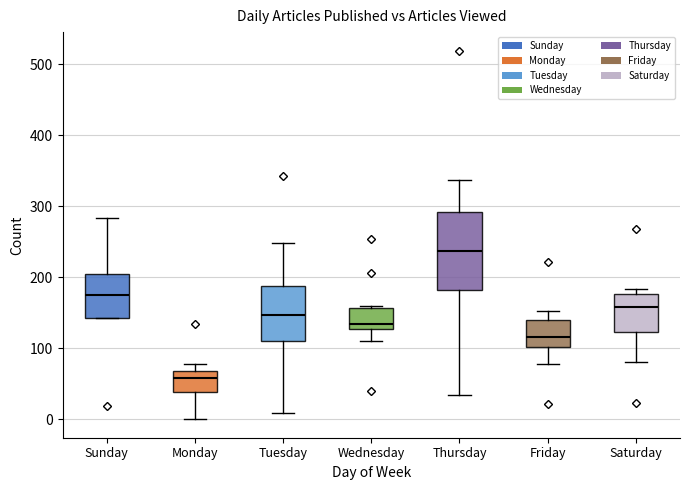

Where does the lower whisker of the box for Monday end on the y-axis? The values are not printed on the chart, so give them approximately, as read against the axis.

0